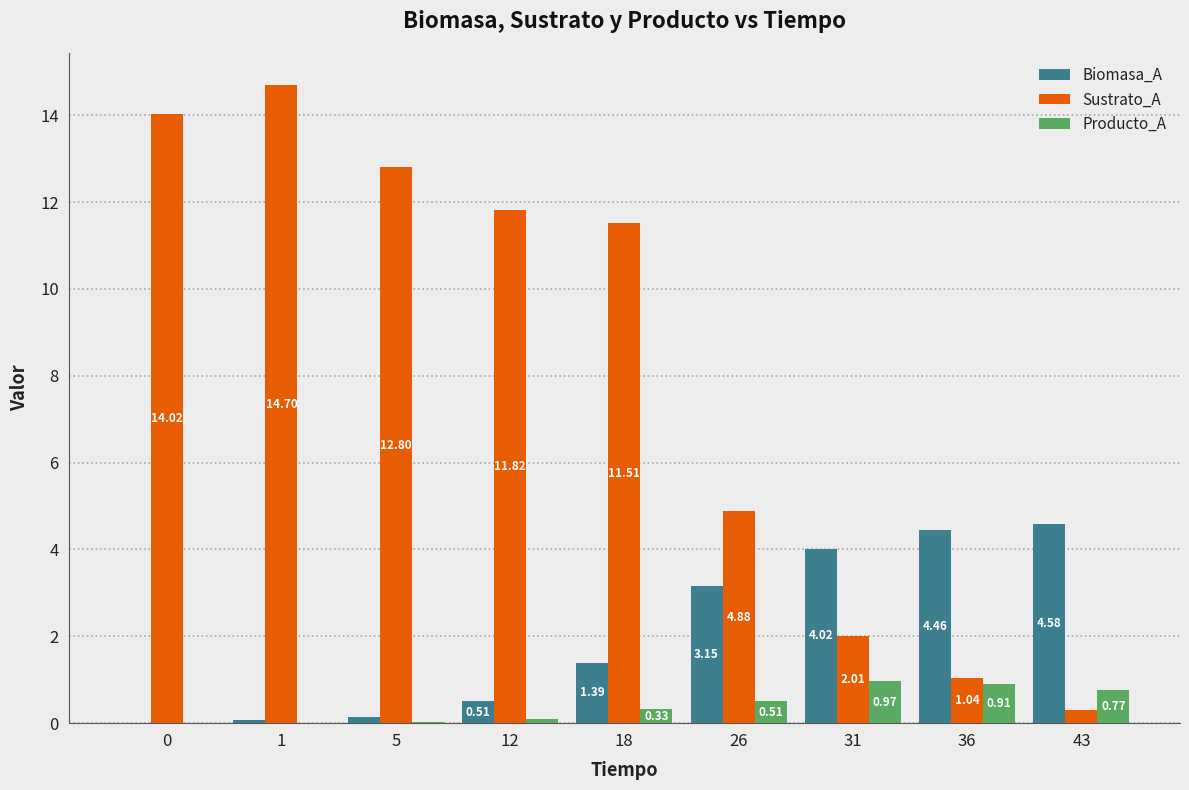

What is the spread (max minus min) of values at 0?

14.0